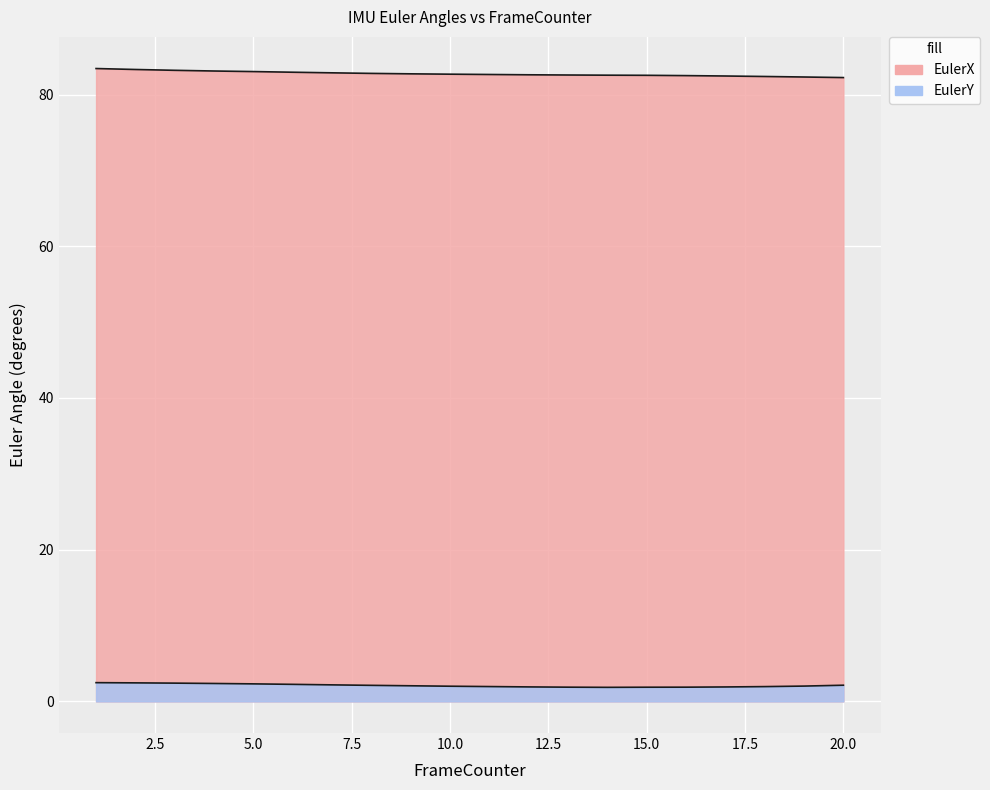

Between 2 and 4, which is larger?

2